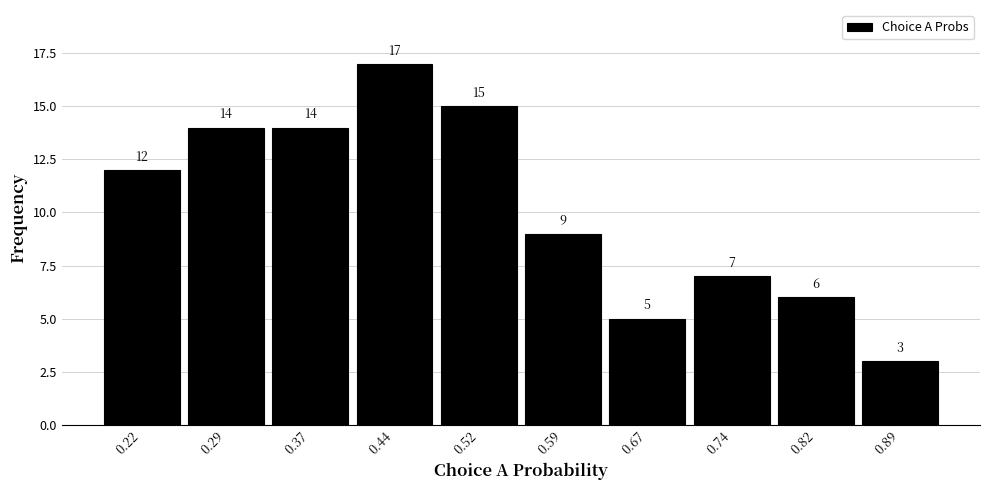

Reading left to right, list every bar in this chart as the range it spans on the x-axis followed by its height. The bar edges are not printed on the chart, so give them approximately, as read against the axis.

0.19 to 0.26: 12
0.26 to 0.34: 14
0.34 to 0.41: 14
0.41 to 0.49: 17
0.49 to 0.56: 15
0.56 to 0.64: 9
0.64 to 0.71: 5
0.71 to 0.79: 7
0.79 to 0.86: 6
0.86 to 0.94: 3